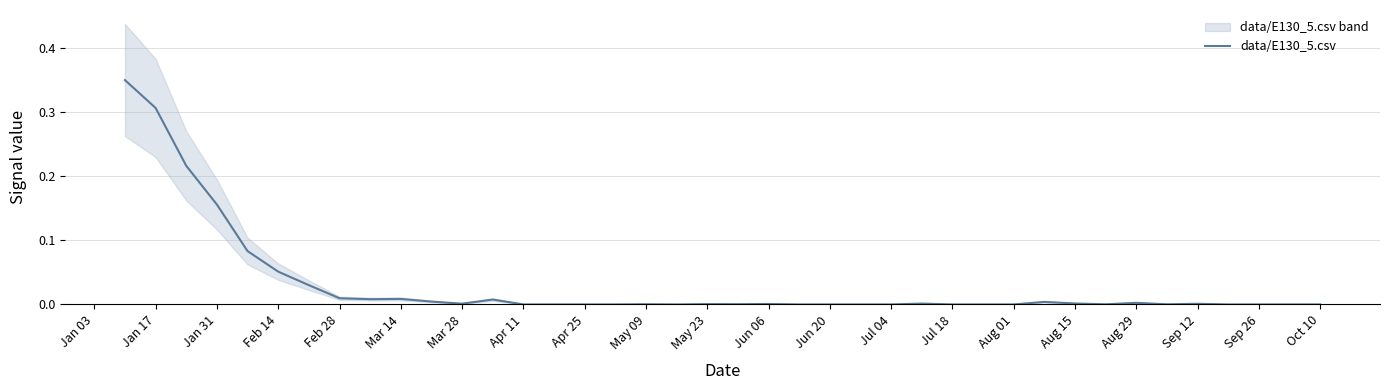

How many lines are shown in the chart?

1